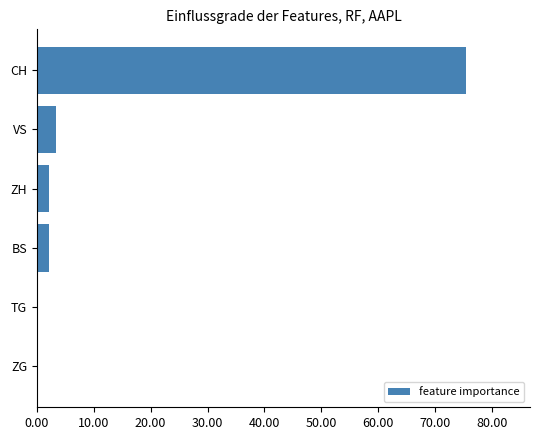

Which has a higher value, BS or ZG?

BS